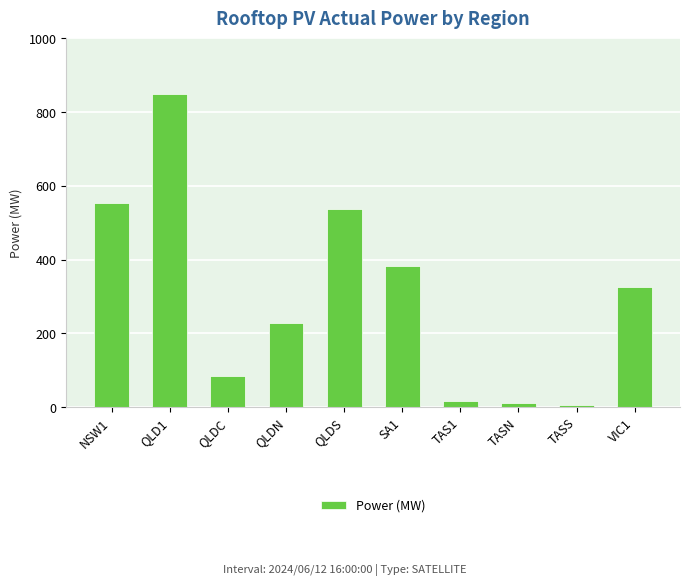

Reading left to right, what are all the values shown in this chart?

552.5	848.2	84.3	227.0	536.9	383.0	16.0	10.5	5.5	325.1